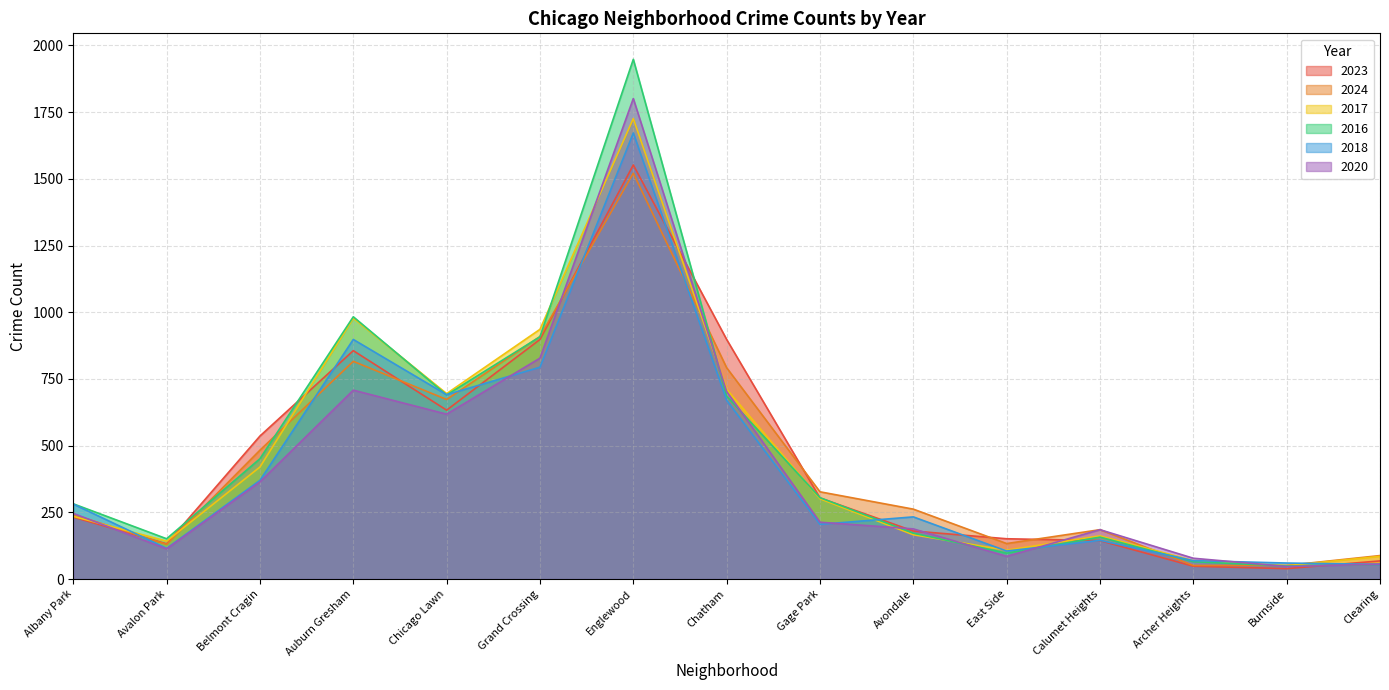

Does the chart have visible grid lines?

Yes